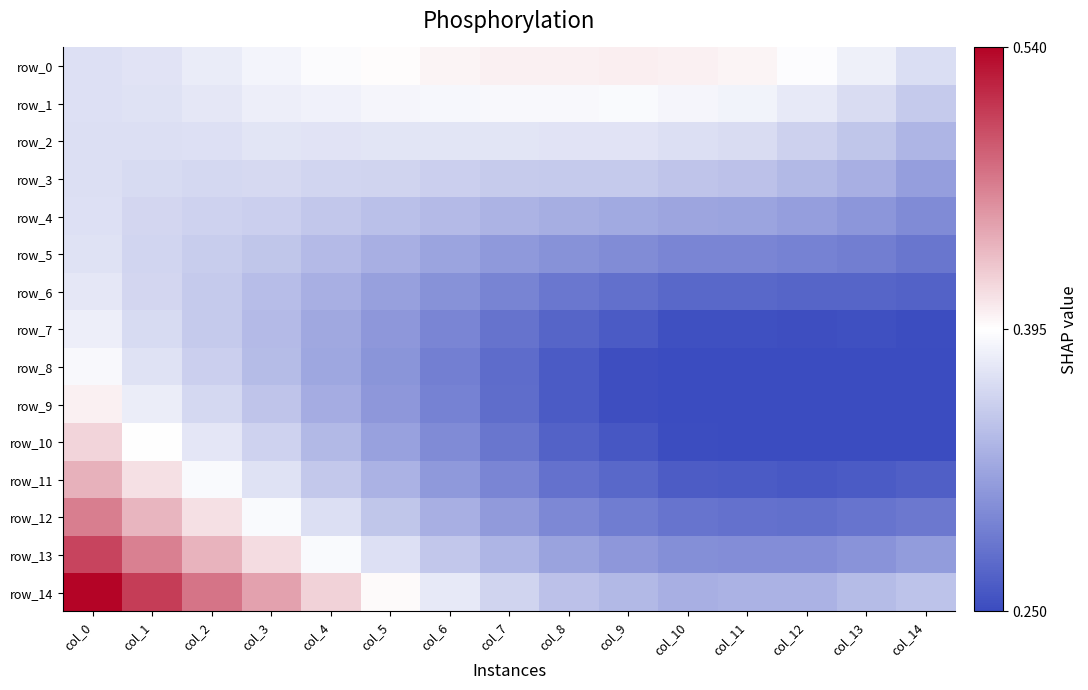

Reading left to right, extract all data points from this chart.

row_0: 0.4	0.4	0.4	0.4	0.4	0.4	0.4	0.4	0.4	0.4	0.4	0.4	0.4	0.4	0.4
row_1: 0.4	0.4	0.4	0.4	0.4	0.4	0.4	0.4	0.4	0.4	0.4	0.4	0.4	0.4	0.4
row_2: 0.4	0.4	0.4	0.4	0.4	0.4	0.4	0.4	0.4	0.4	0.4	0.4	0.4	0.3	0.3
row_3: 0.4	0.4	0.4	0.4	0.4	0.4	0.4	0.4	0.4	0.4	0.3	0.3	0.3	0.3	0.3
row_4: 0.4	0.4	0.4	0.4	0.4	0.3	0.3	0.3	0.3	0.3	0.3	0.3	0.3	0.3	0.3
row_5: 0.4	0.4	0.4	0.3	0.3	0.3	0.3	0.3	0.3	0.3	0.3	0.3	0.3	0.3	0.3
row_6: 0.4	0.4	0.4	0.3	0.3	0.3	0.3	0.3	0.3	0.3	0.3	0.3	0.3	0.3	0.3
row_7: 0.4	0.4	0.4	0.3	0.3	0.3	0.3	0.3	0.3	0.3	0.3	0.3	0.3	0.3	0.3
row_8: 0.4	0.4	0.4	0.3	0.3	0.3	0.3	0.3	0.3	0.3	0.2	0.2	0.2	0.2	0.2
row_9: 0.4	0.4	0.4	0.3	0.3	0.3	0.3	0.3	0.3	0.3	0.2	0.2	0.2	0.2	0.2
row_10: 0.4	0.4	0.4	0.4	0.3	0.3	0.3	0.3	0.3	0.3	0.3	0.2	0.2	0.3	0.3
row_11: 0.4	0.4	0.4	0.4	0.4	0.3	0.3	0.3	0.3	0.3	0.3	0.3	0.3	0.3	0.3
row_12: 0.5	0.4	0.4	0.4	0.4	0.3	0.3	0.3	0.3	0.3	0.3	0.3	0.3	0.3	0.3
row_13: 0.5	0.5	0.4	0.4	0.4	0.4	0.4	0.3	0.3	0.3	0.3	0.3	0.3	0.3	0.3
row_14: 0.5	0.5	0.5	0.4	0.4	0.4	0.4	0.4	0.3	0.3	0.3	0.3	0.3	0.3	0.3